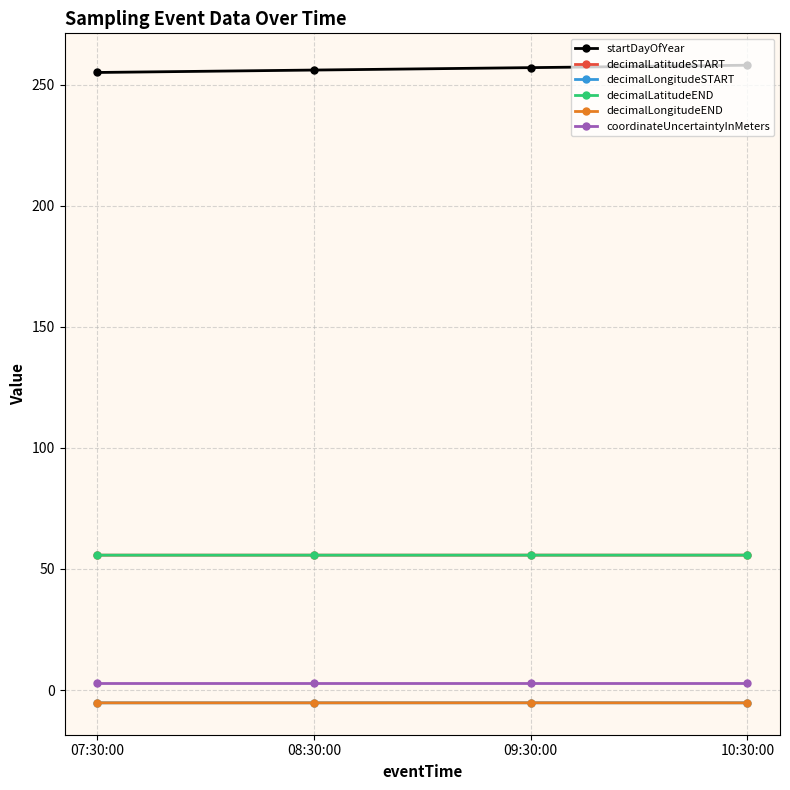

True or false: decimalLongitudeEND and decimalLatitudeSTART cross at least once.

False